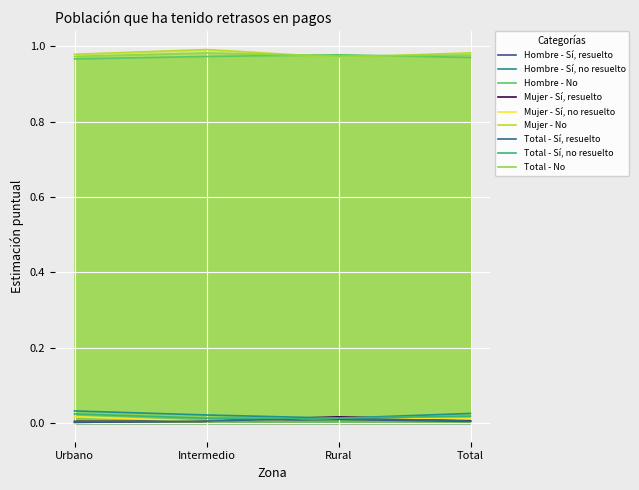

Which label corresponds to the smallest value in the chart?

Urbano